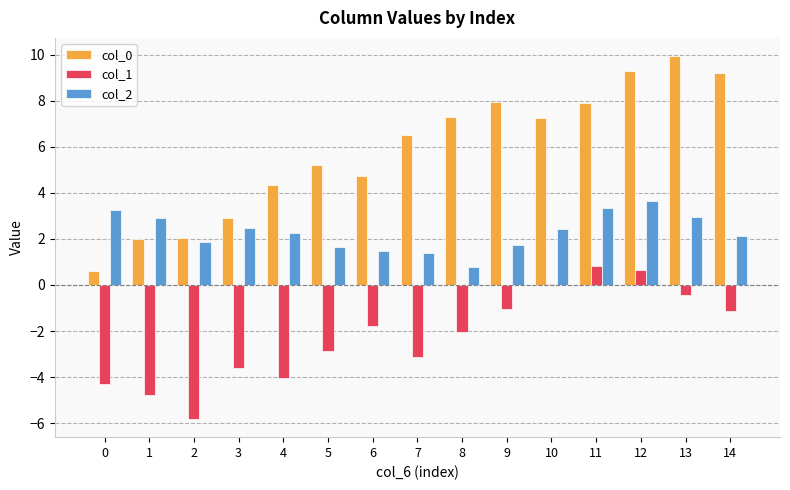

What is the greatest value displayed?

9.9